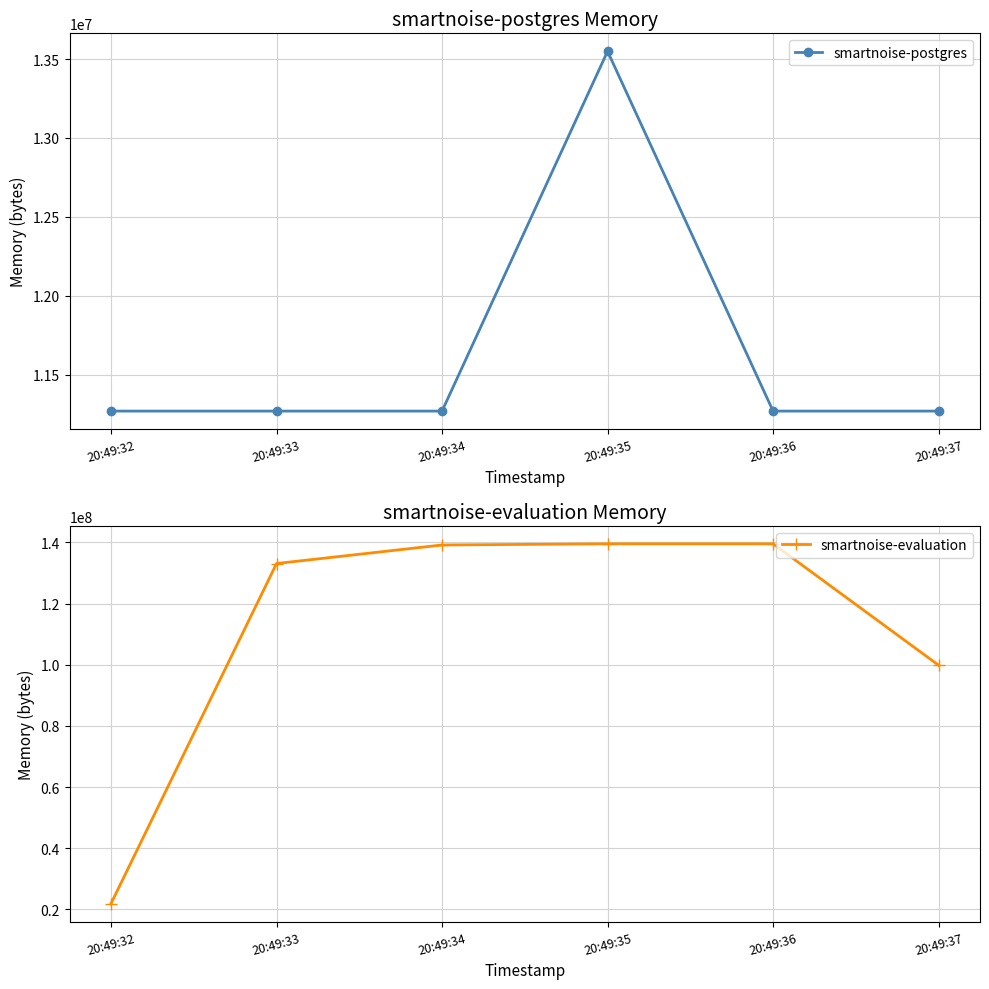

What is the value of the smartnoise-postgres point at the 3rd from the left?

11268096